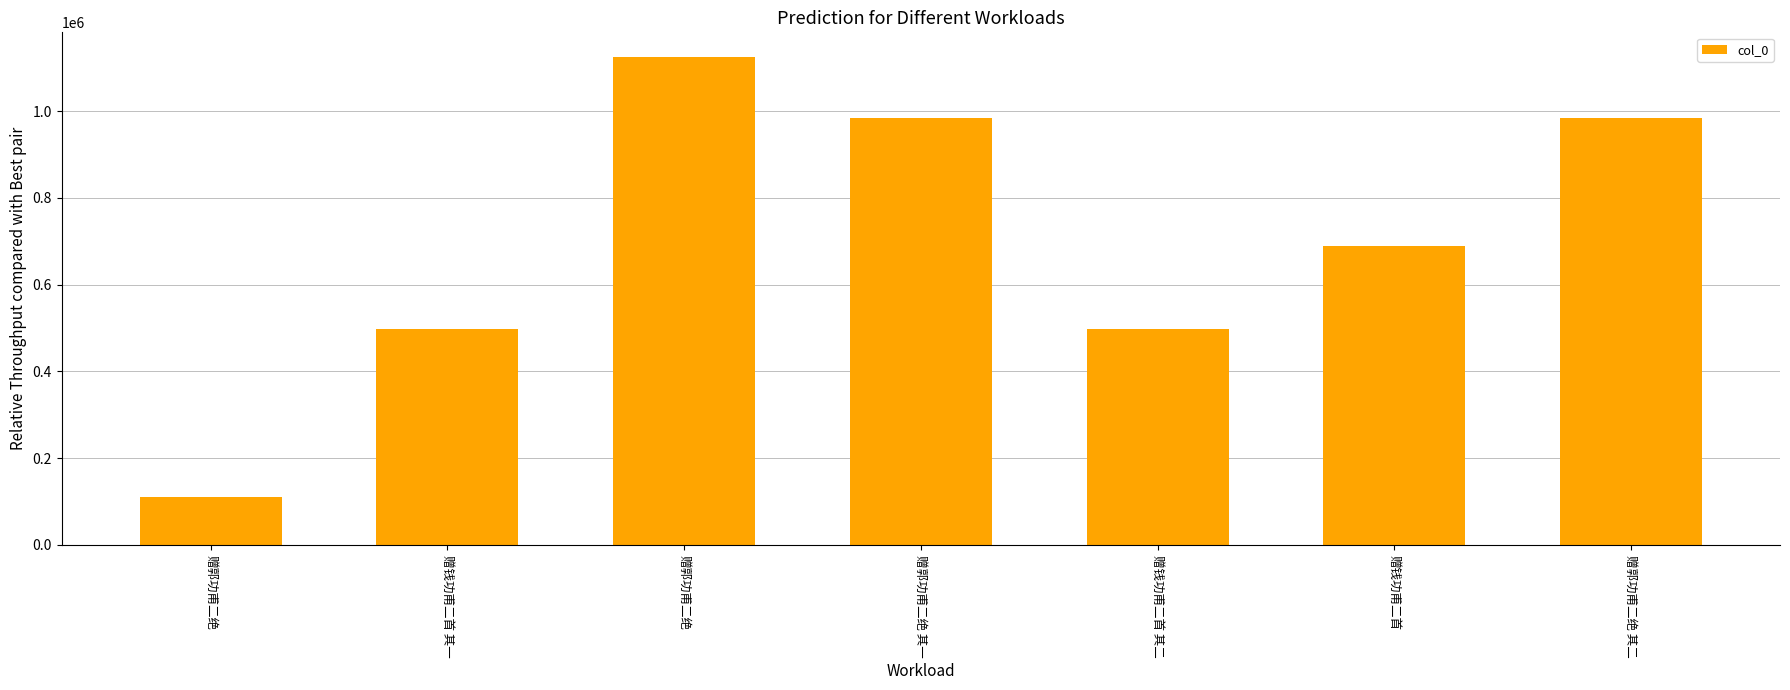

Is it true that the value at 赠郭功甫二绝 is 1125575?

True